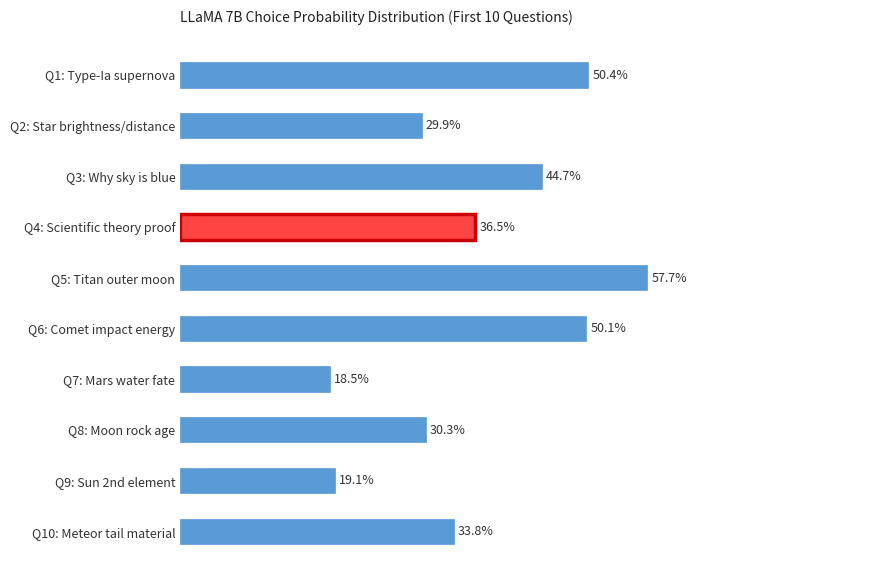

Does the chart contain any negative values?

No